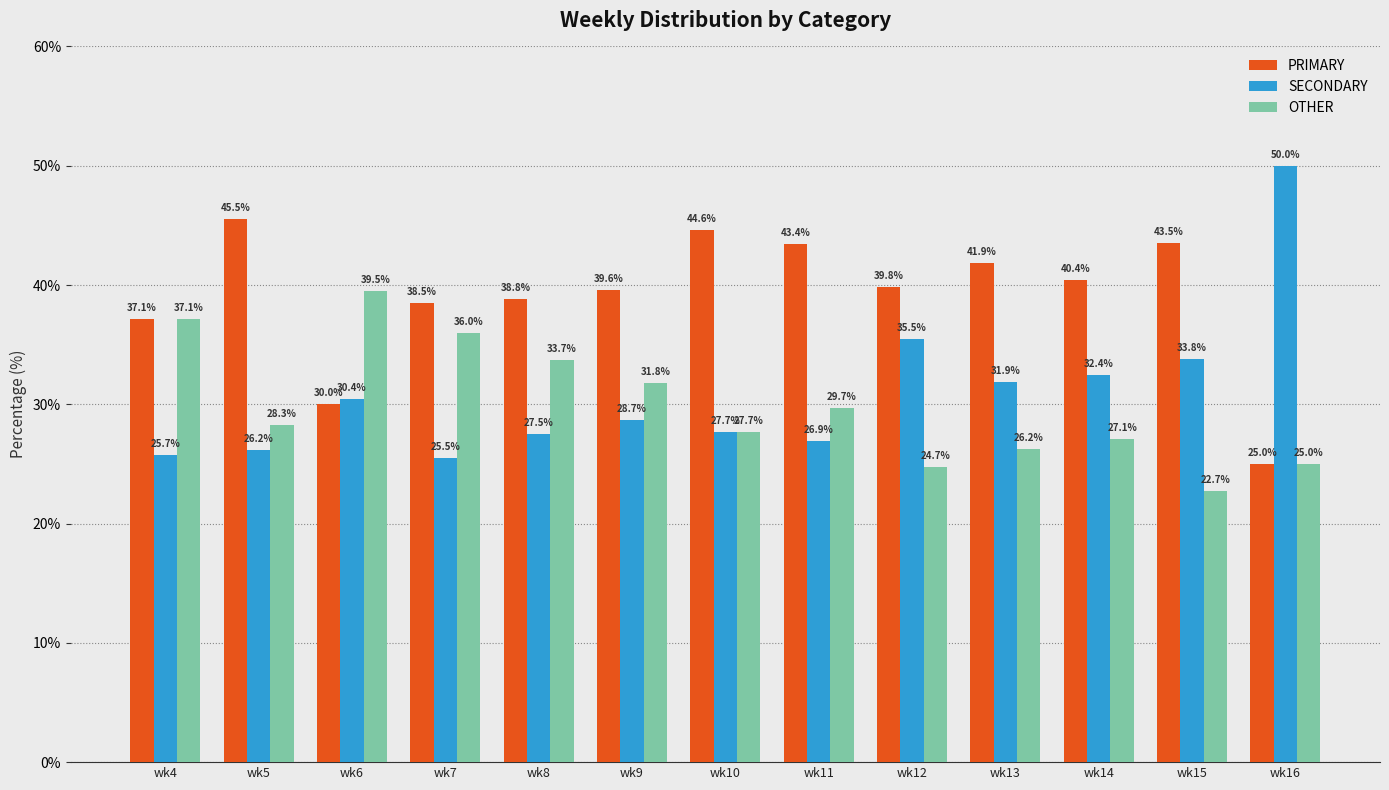

Read the OTHER value at wk6.

39.5